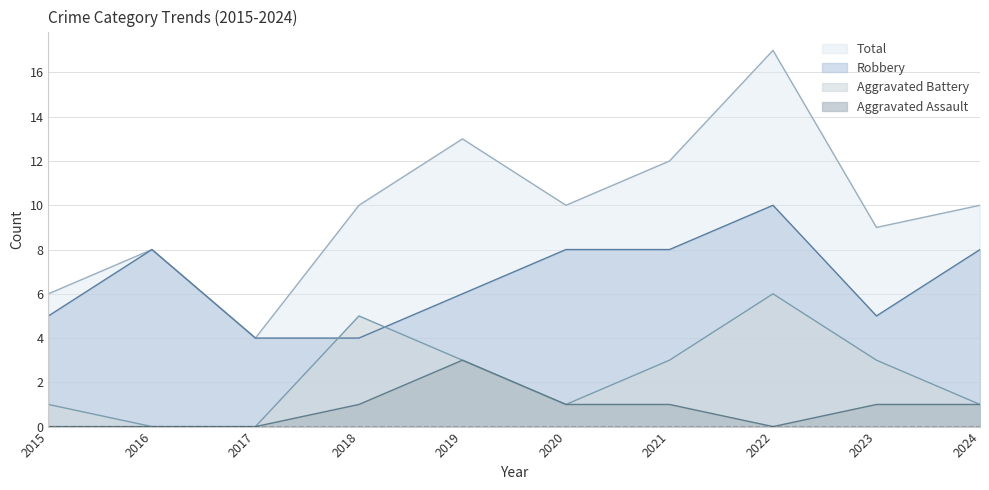

The value of Aggravated Battery at 2019 is 1. True or false?

False